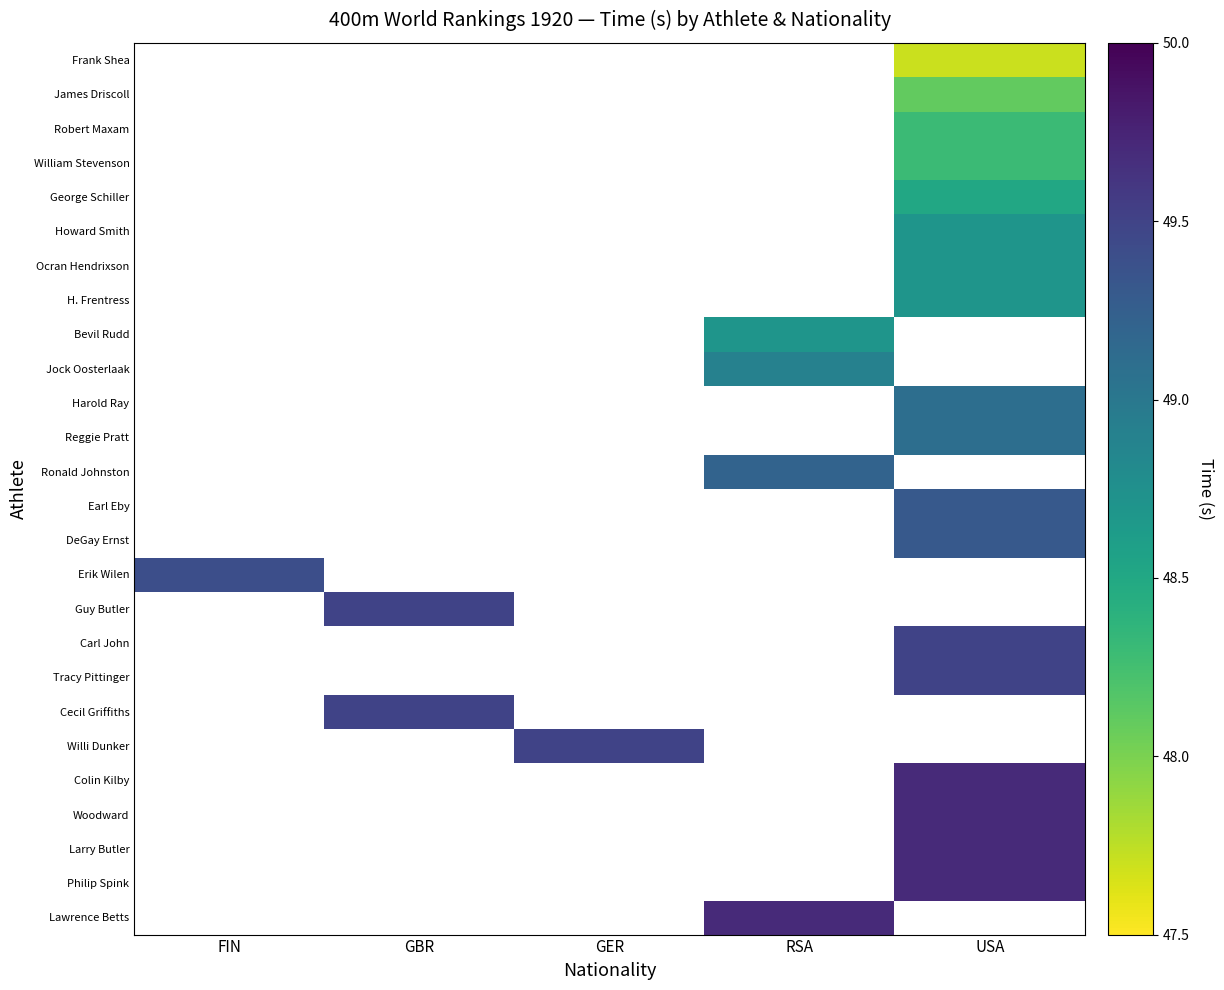

How many series are shown in this chart?

26